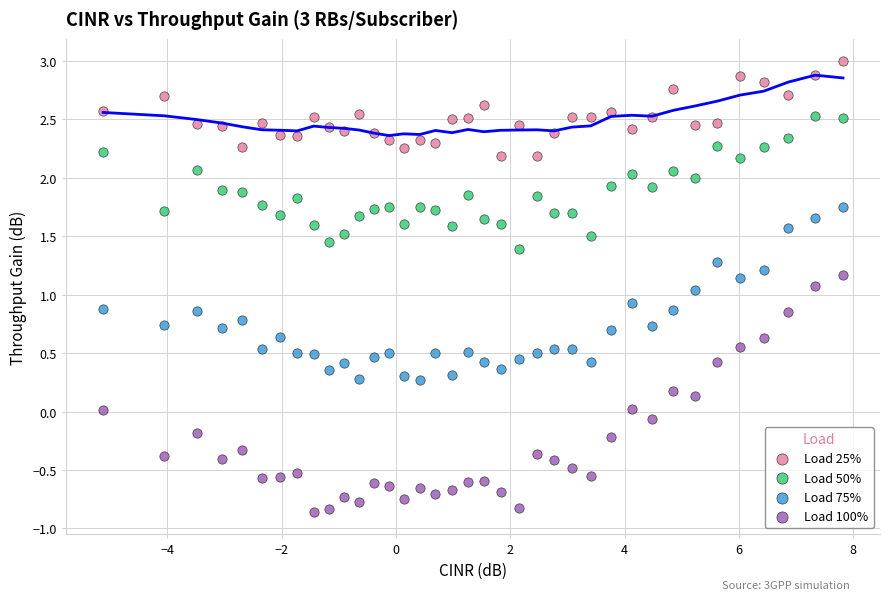

Across all data points, what is the range of Y values (max minus min)?

3.9